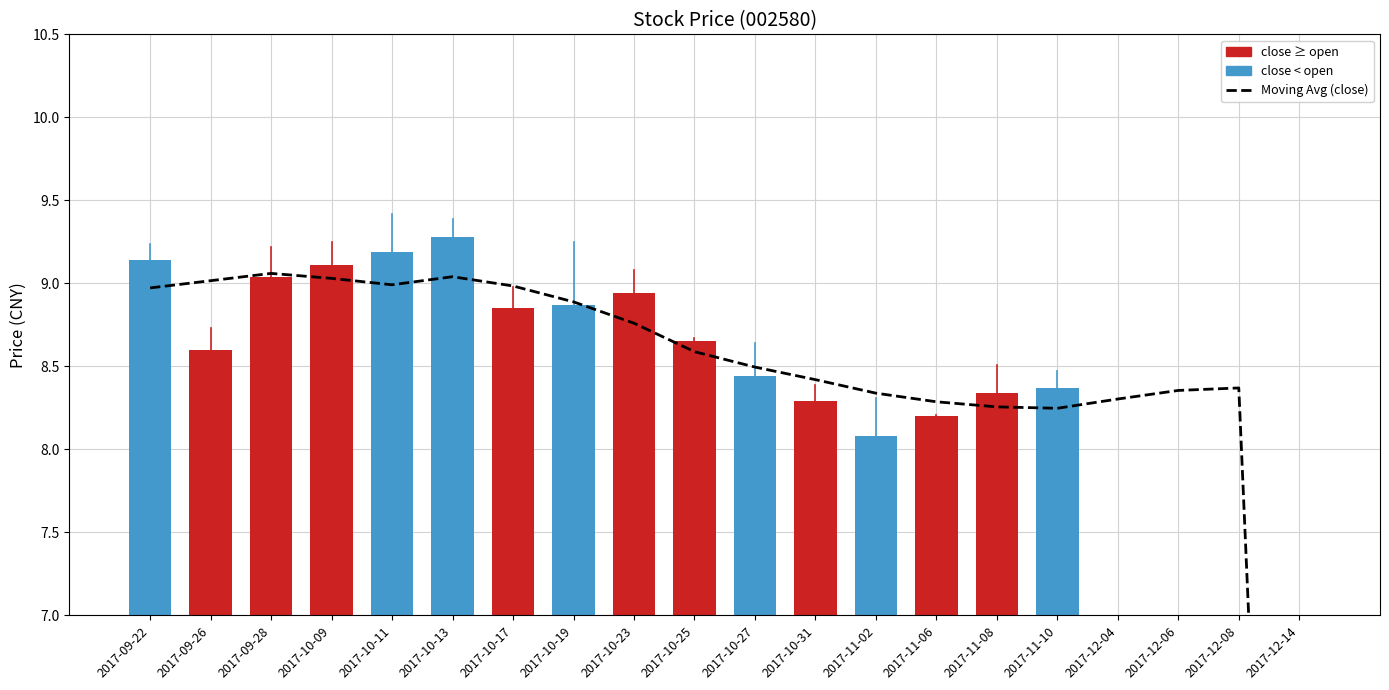

What is the total value across all series at 2017-10-17?

17.8